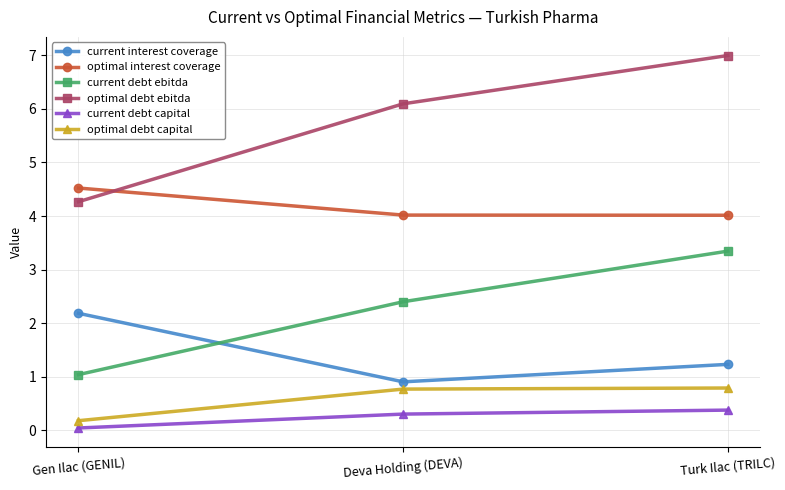

Which category has the highest value in the current interest coverage series?

Gen Ilac (GENIL)